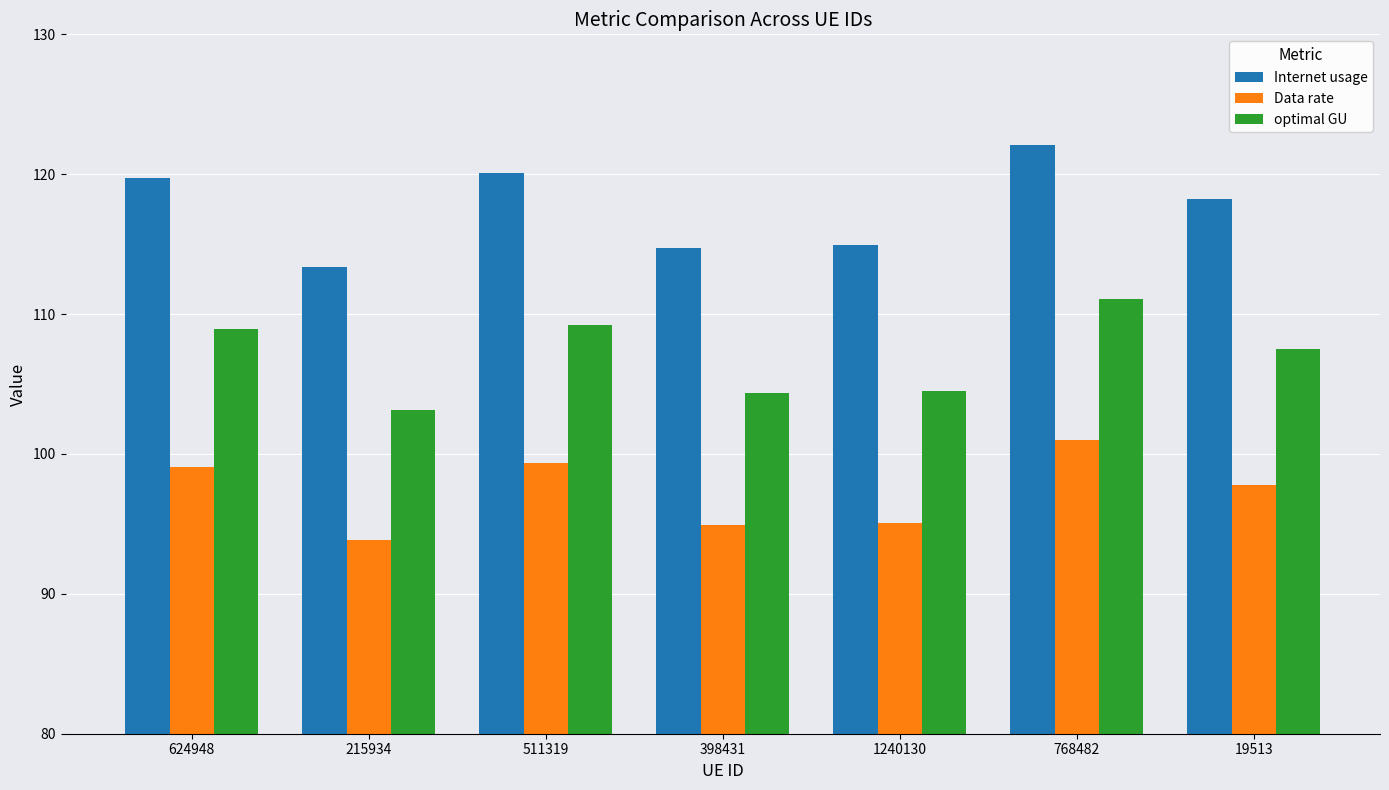

What is the greatest value displayed?

122.1